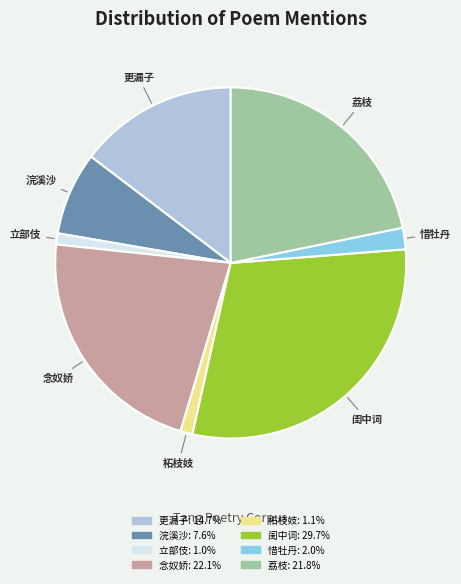

What is the ratio of the value at 立部伎 to the value at 柘枝妓?

0.9